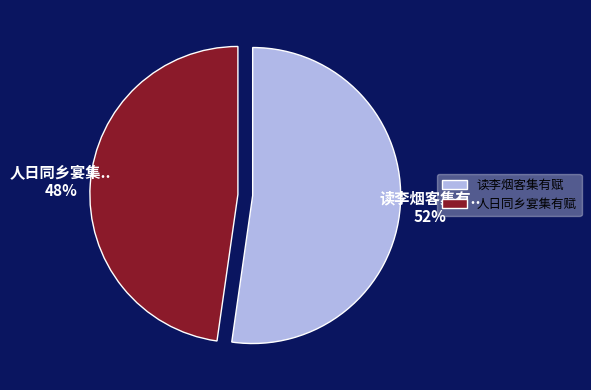

How many slices are in this pie chart?

2